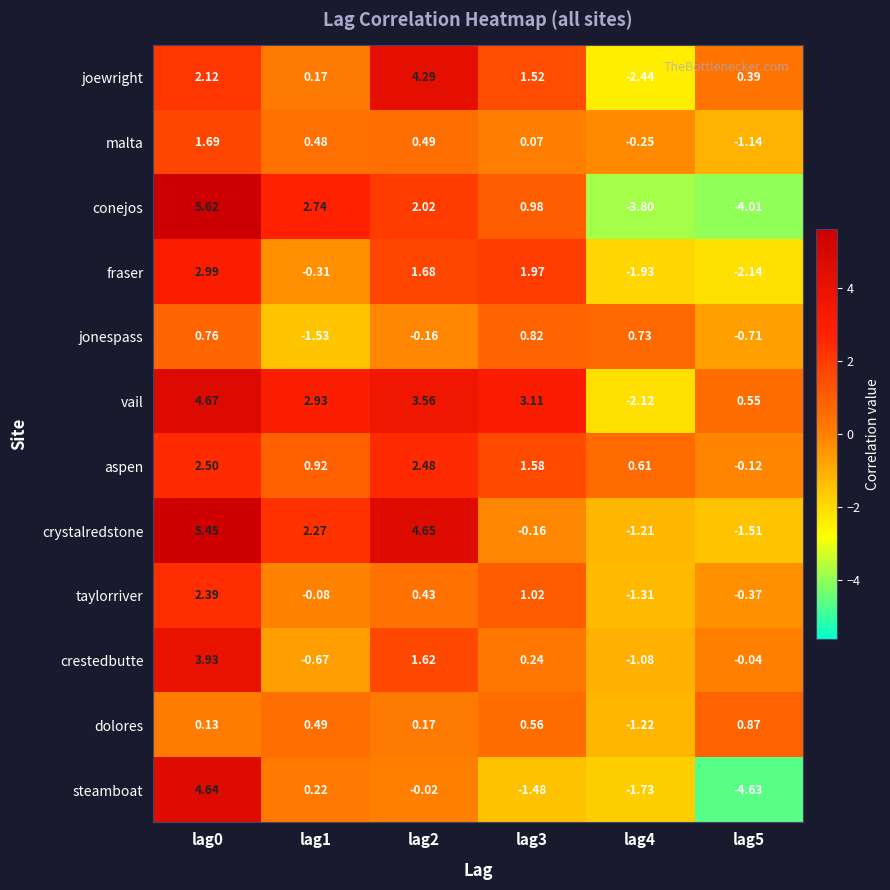

Which category has the lowest value across all series?

lag5